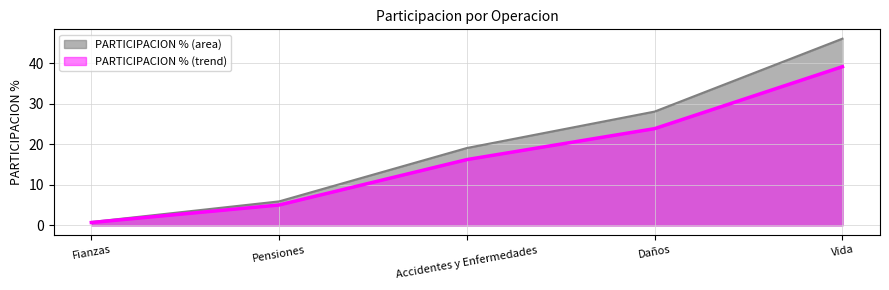

How many data points are above 19?

3